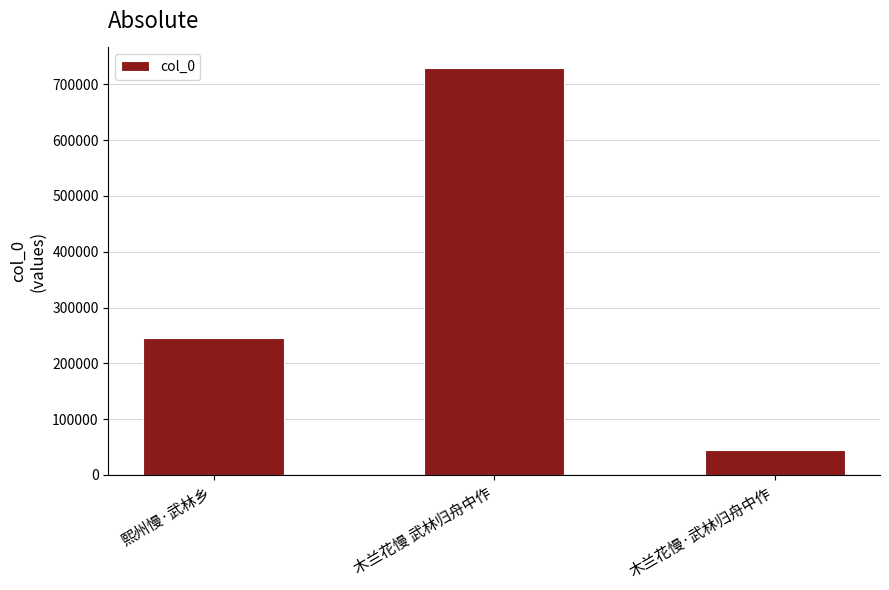

What is the sum of the values at 熙州慢·武林乡 and 木兰花慢·武林归舟中作?

289037